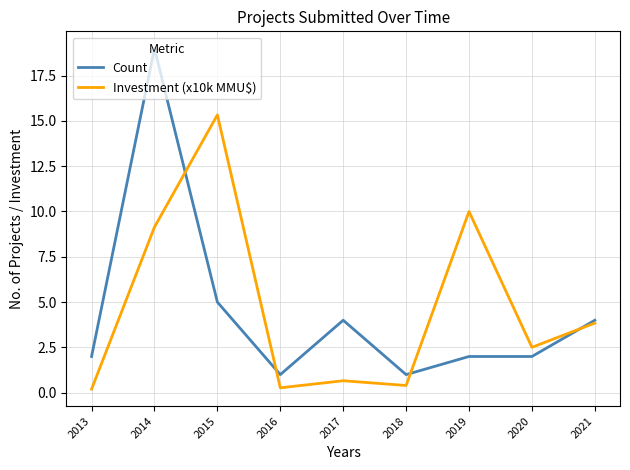

The value of Investment (x10k MMU$) at 2019 is 10.0. True or false?

True